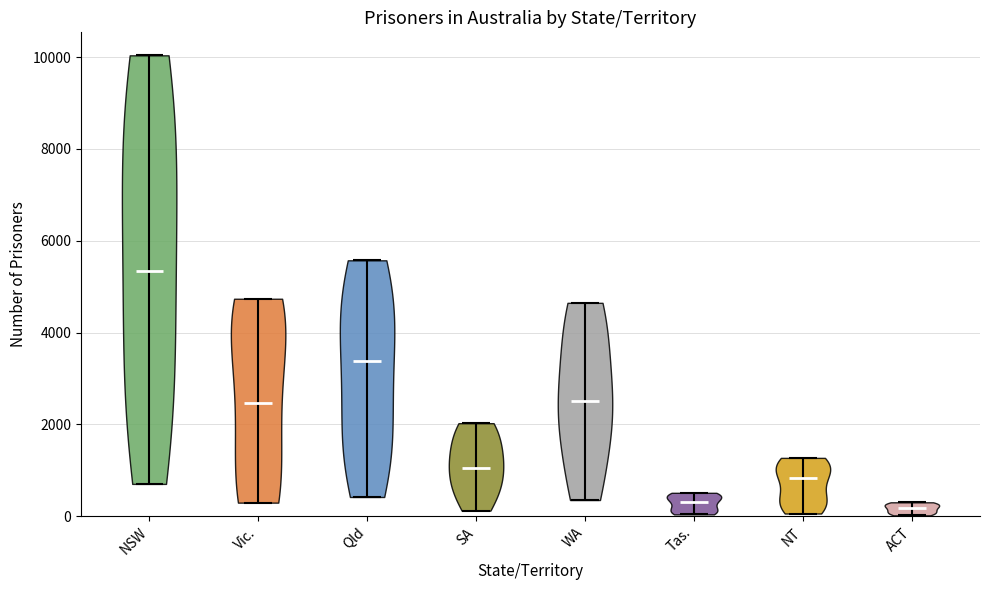

Reading left to right, read every violin against the y-axis: where its median line is, and the lowest and highest points it reaches. The values are not printed on the chart, so give them approximately, as read against the axis.

NSW: median line 5400, lowest point 800, highest point 10000
Vic.: median line 2400, lowest point 200, highest point 4800
Qld: median line 3400, lowest point 400, highest point 5600
SA: median line 1000, lowest point 200, highest point 2000
WA: median line 2600, lowest point 400, highest point 4600
Tas.: median line 400, lowest point 0, highest point 600
NT: median line 800, lowest point 0, highest point 1200
ACT: median line 200, lowest point 0, highest point 400